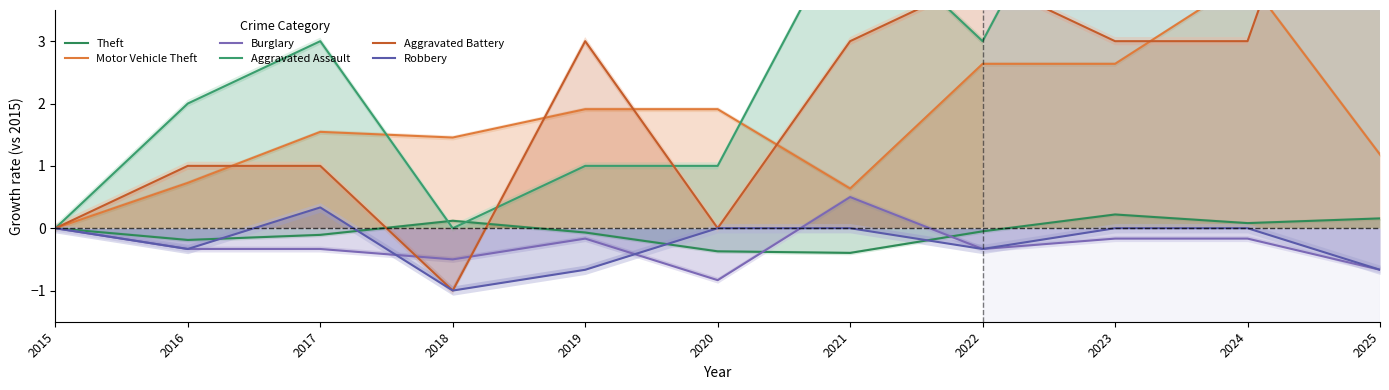

At which category does Burglary reach its first local valley?

2018